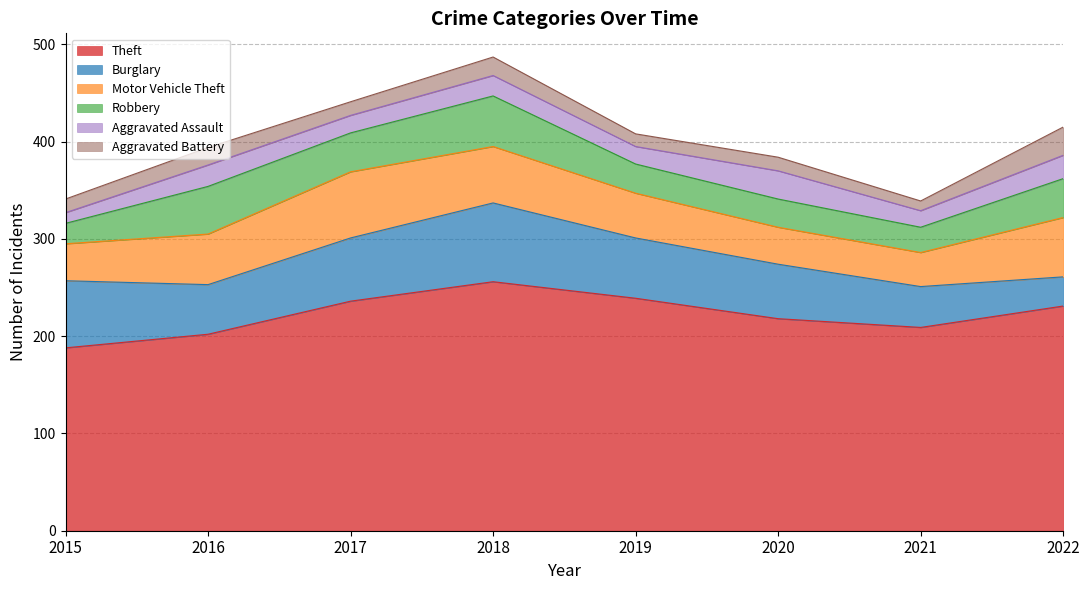

What is the value of the Motor Vehicle Theft point at the 4th from the left?

58